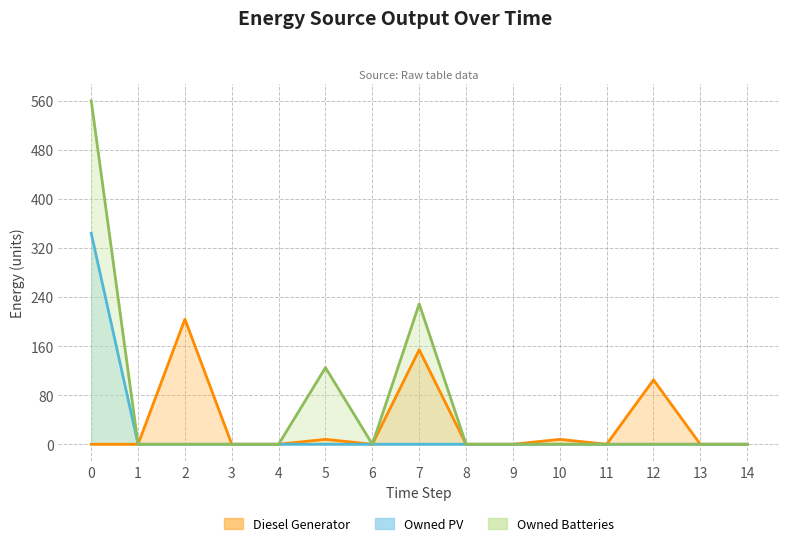

True or false: Owned PV and Owned Batteries cross at least once.

False